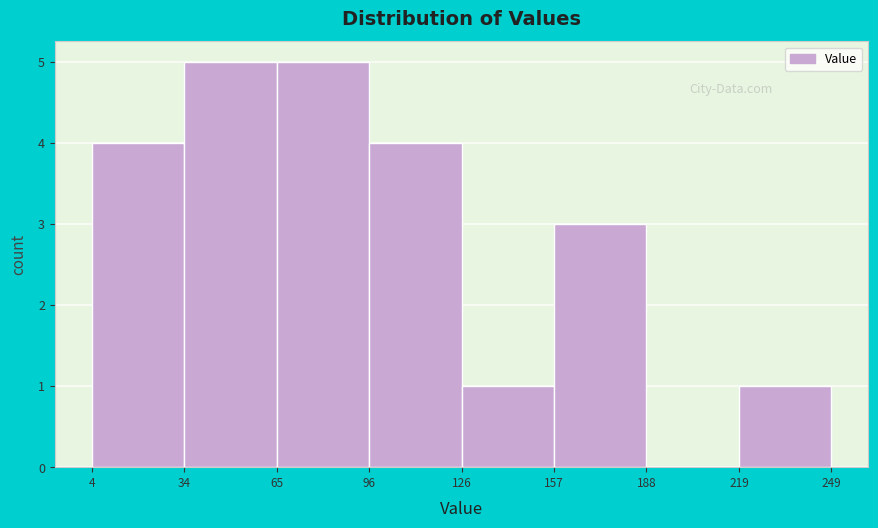

How tall is the bar that spans 126 to 157 on the x-axis? The values are not printed on the chart, so give them approximately, as read against the axis.

1